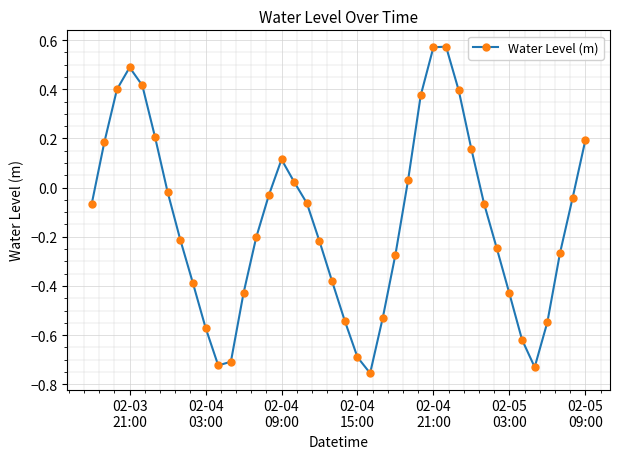

How many data points are above 0?

14